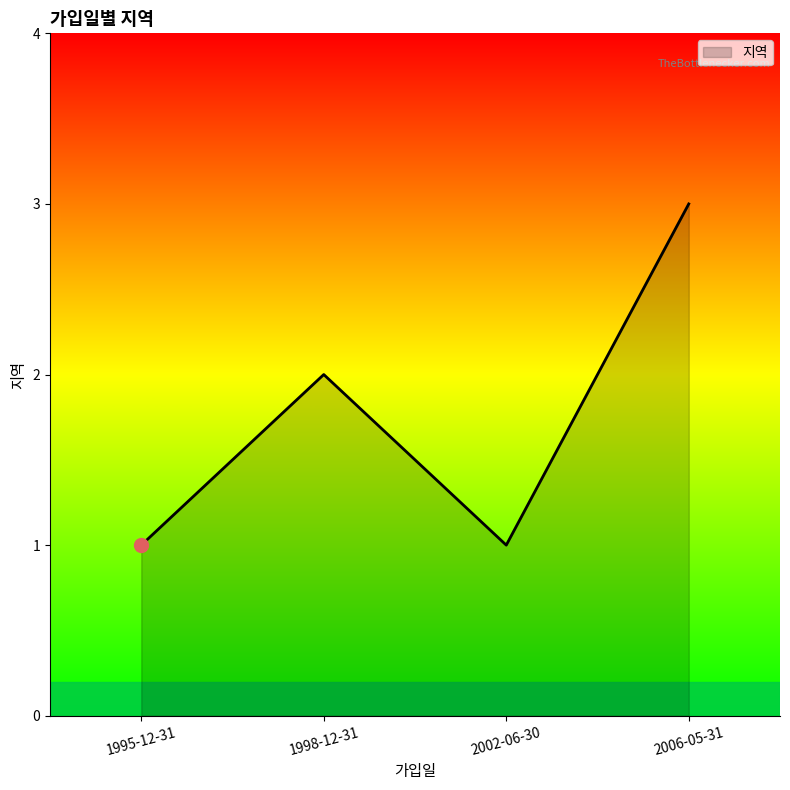

What is the ratio of the value at 1995-12-31 to the value at 2006-05-31?

0.3